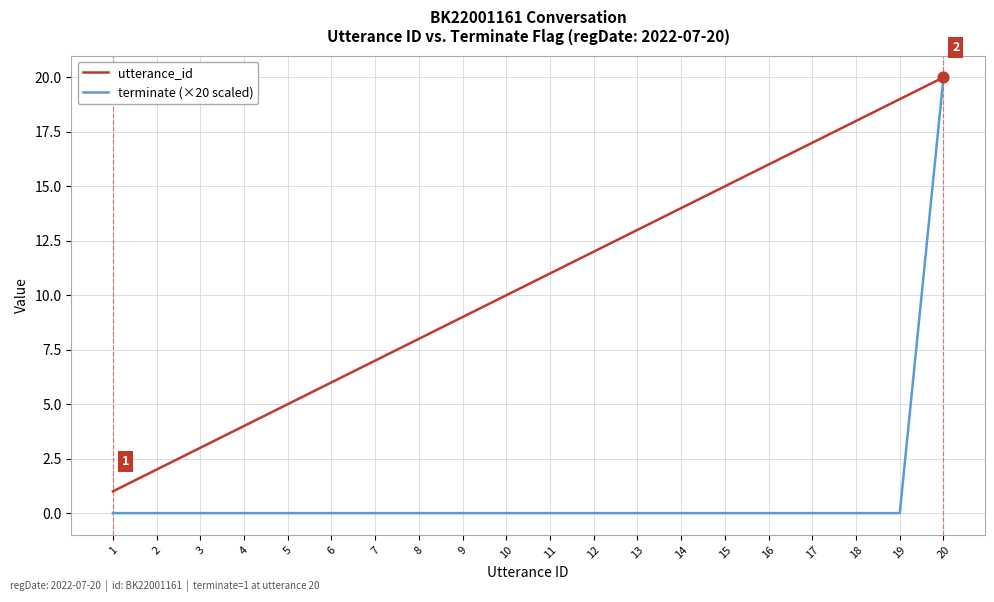

Which series changed the most between 1 and 20?

terminate (×20 scaled)